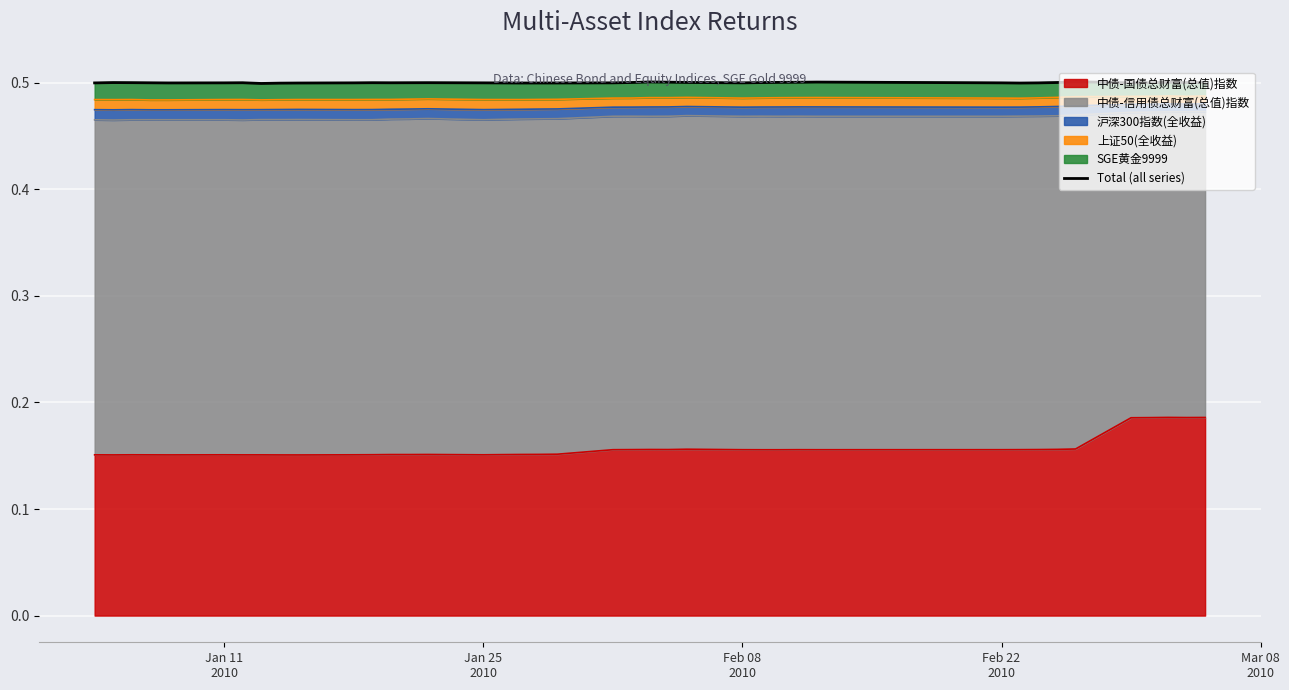

What is the value of the 39th point from the left?

0.5